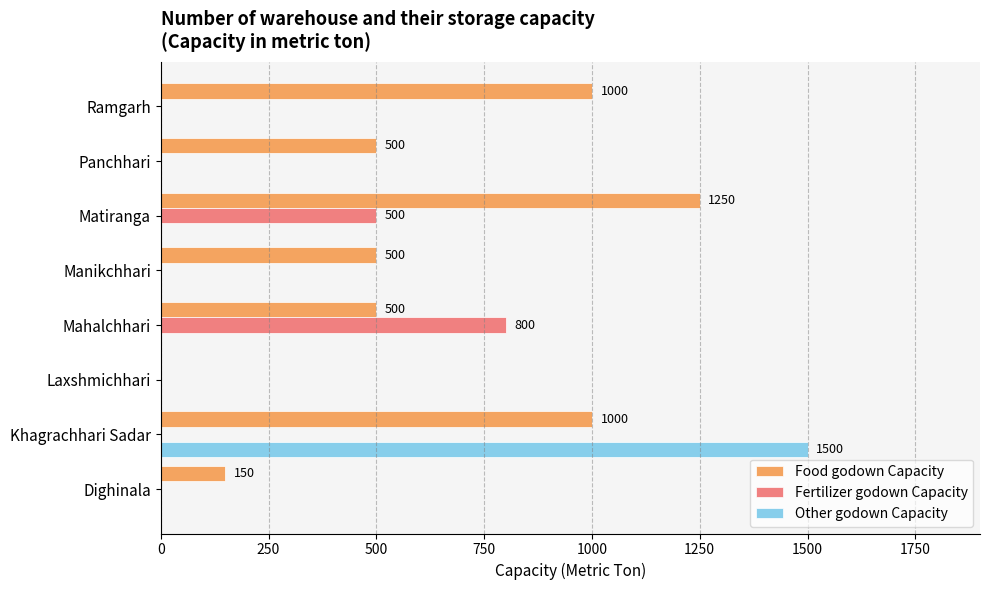

Between Manikchhari and Matiranga, which series saw the biggest shift?

Food godown Capacity